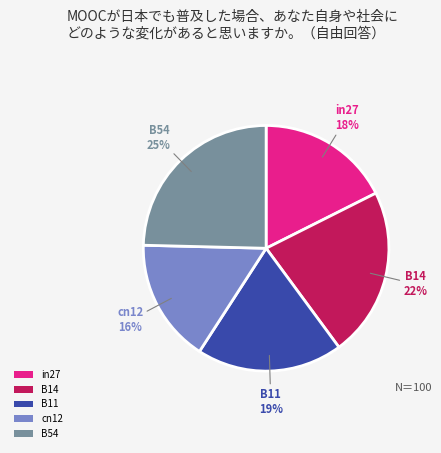

To the nearest percent, what is the combined percentage of B11 and in27?

37%